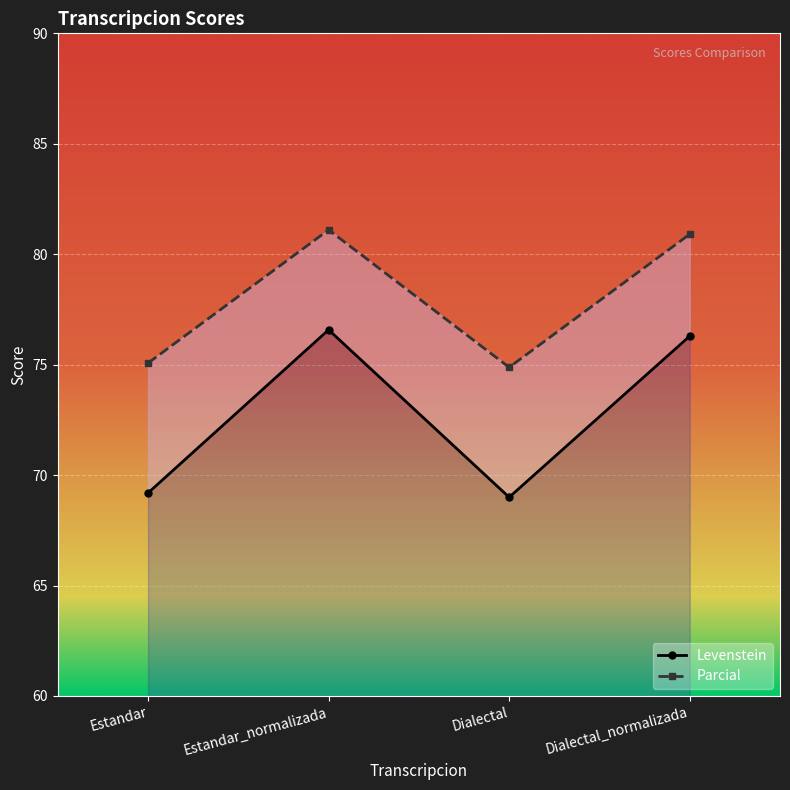

Reading right to left, extract all data points from this chart.

Levenstein: Dialectal_normalizada=76.3	Dialectal=69.0	Estandar_normalizada=76.6	Estandar=69.2
Parcial: Dialectal_normalizada=80.9	Dialectal=74.9	Estandar_normalizada=81.1	Estandar=75.1